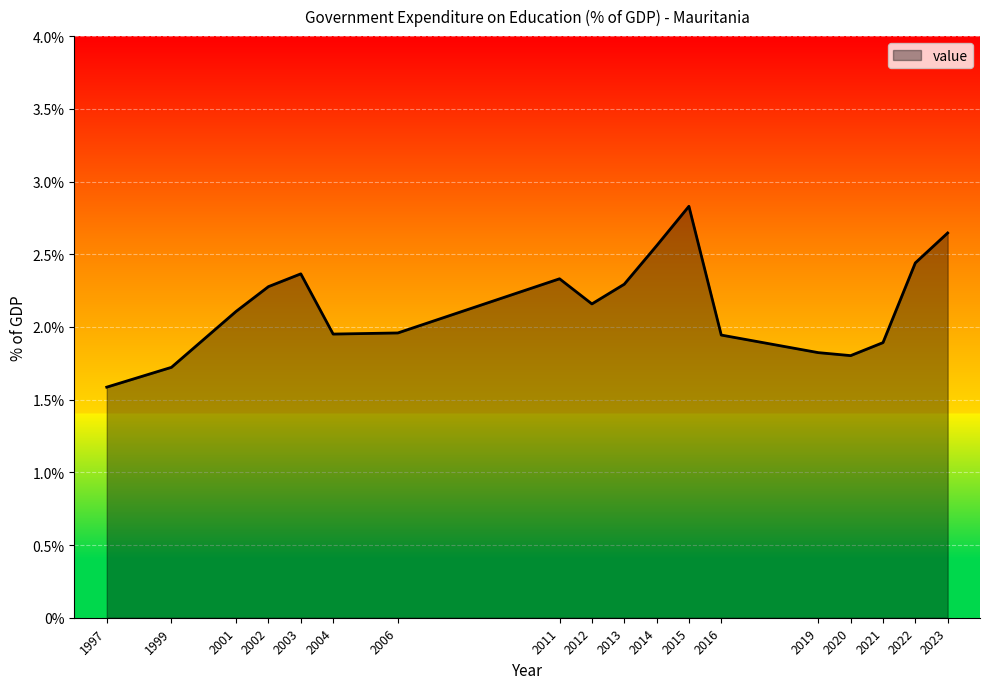

What is the greatest value displayed?

2.8